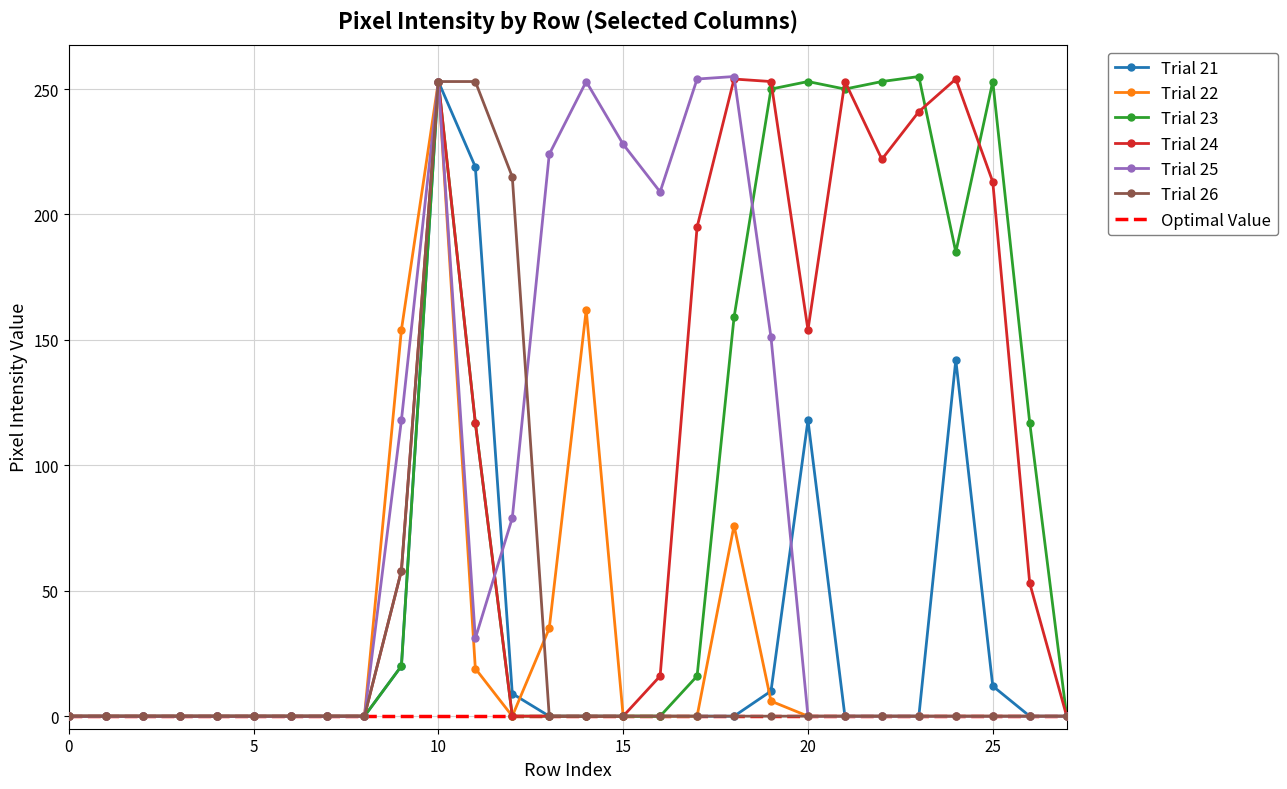

True or false: Trial 23 has more than 0 points higher than both neighbors.

True